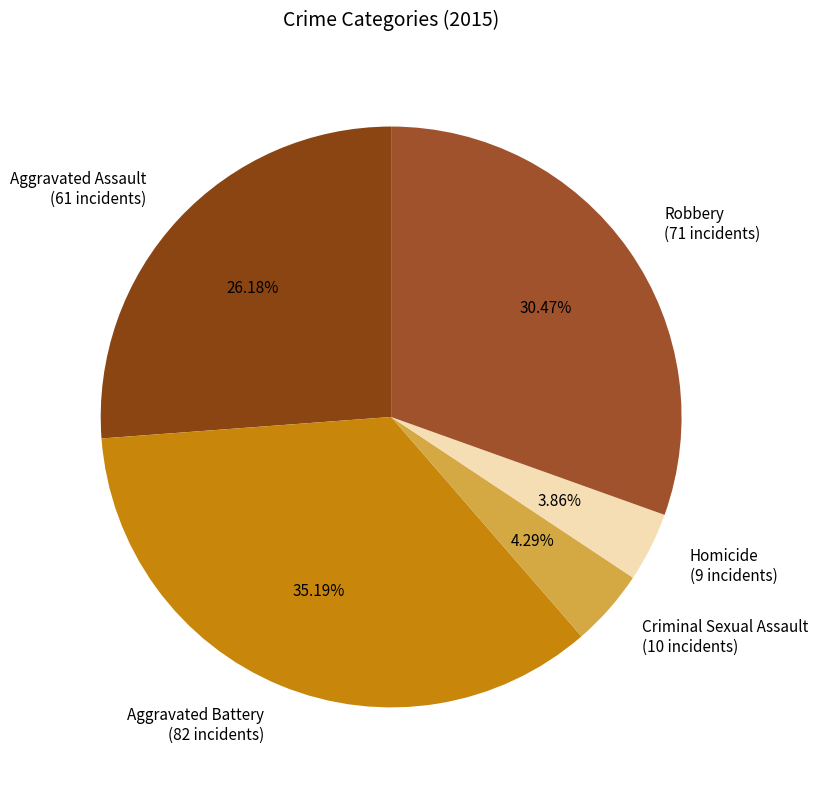

What percentage is the Homicide slice, to the nearest percent?

4%